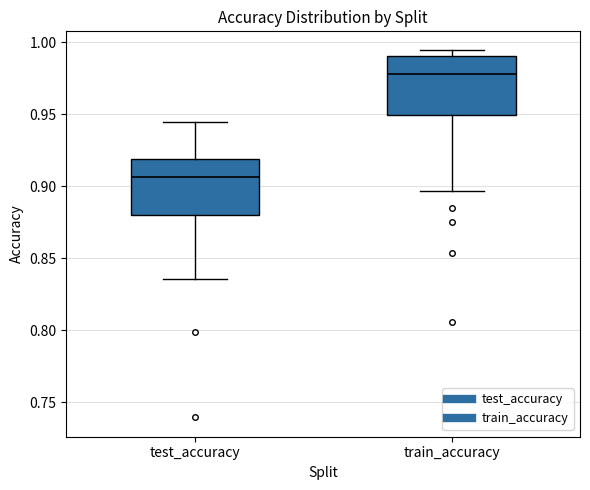

Reading left to right, transcribe this box plot: for each box, give where its median line is, the range the box spans, and where its two whiskers end, as read against the y-axis. The values are not printed on the chart, so give them approximately, as read against the axis.

test_accuracy: median 0.905, box 0.880 to 0.920, whiskers 0.835 to 0.945
train_accuracy: median 0.980, box 0.950 to 0.990, whiskers 0.895 to 0.995